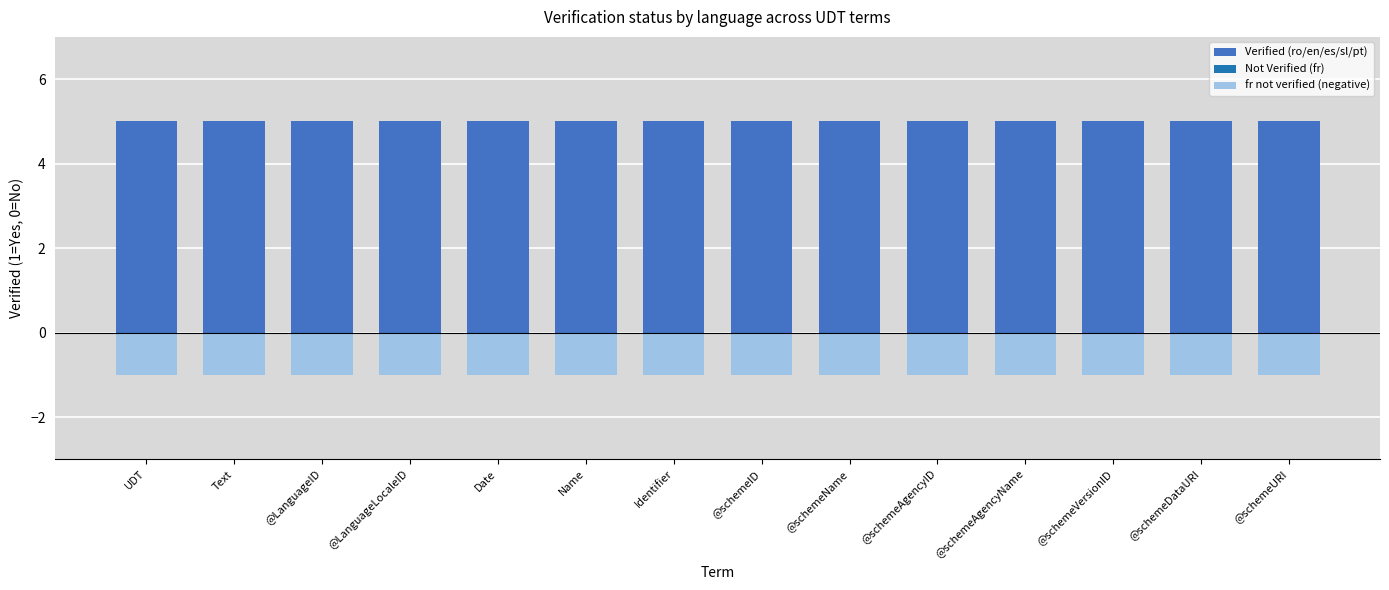

Where is fr not verified (negative) nearest to the value -1?

UDT